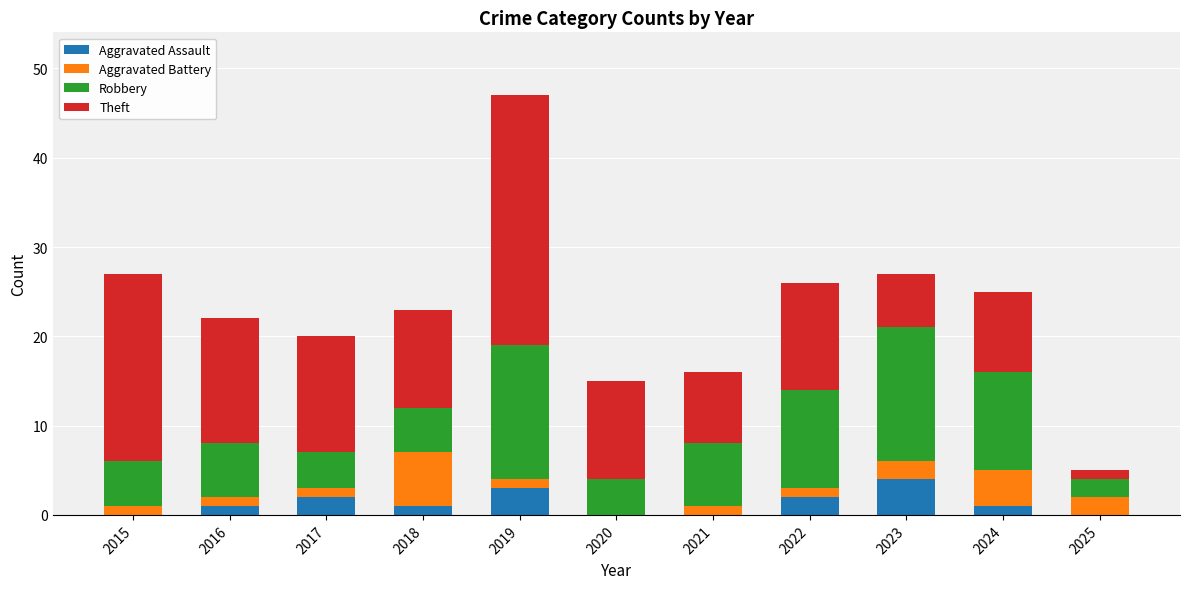

The Aggravated Assault series shows 2 at 2020. True or false?

False